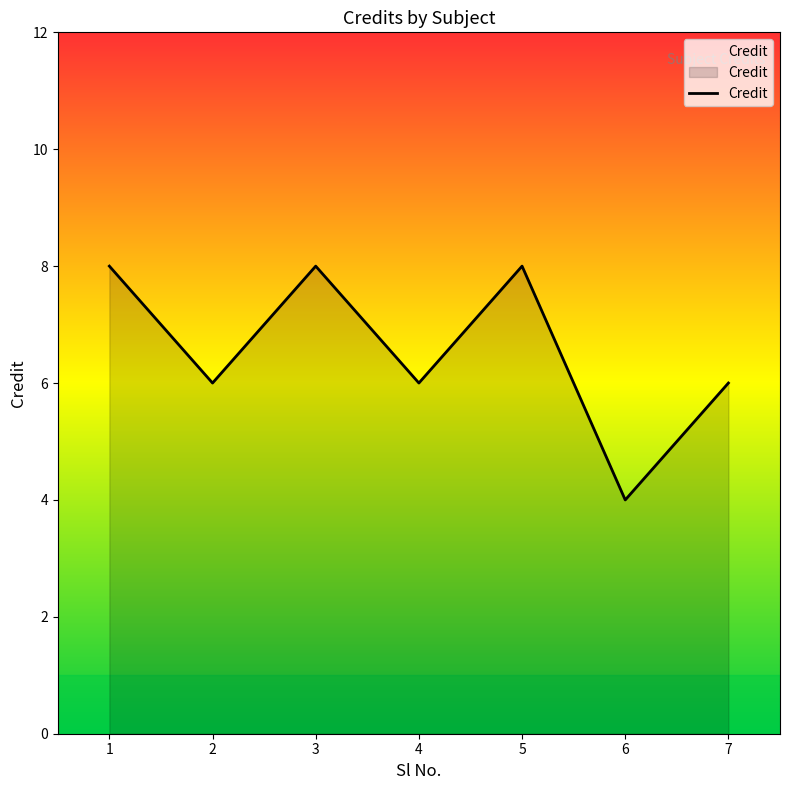

What is the change in value from 5 to 6?

-4